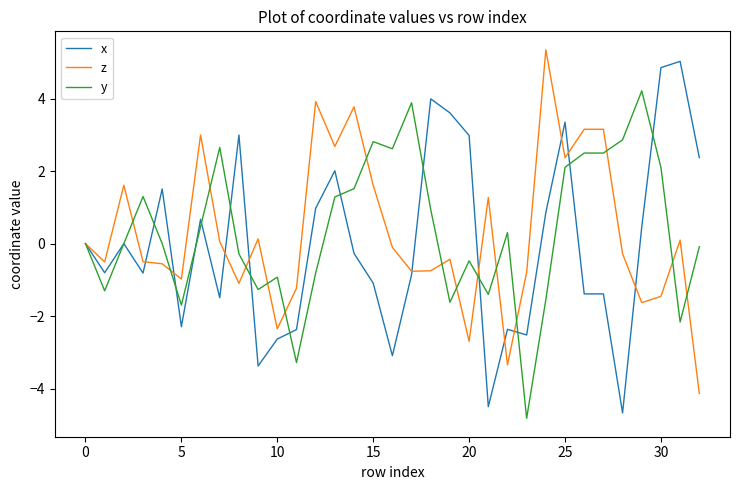

Does the chart have visible grid lines?

No